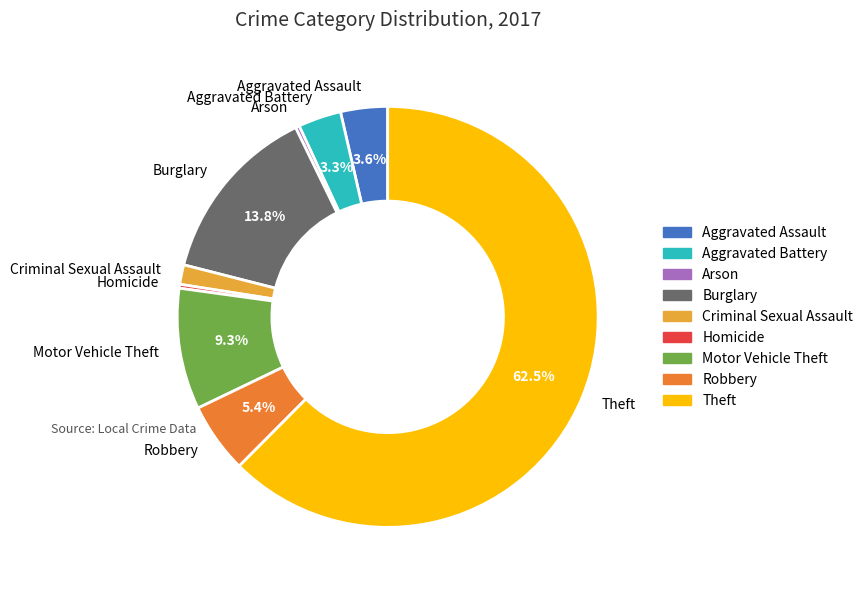

To the nearest percent, what is the average slice percentage?

11%